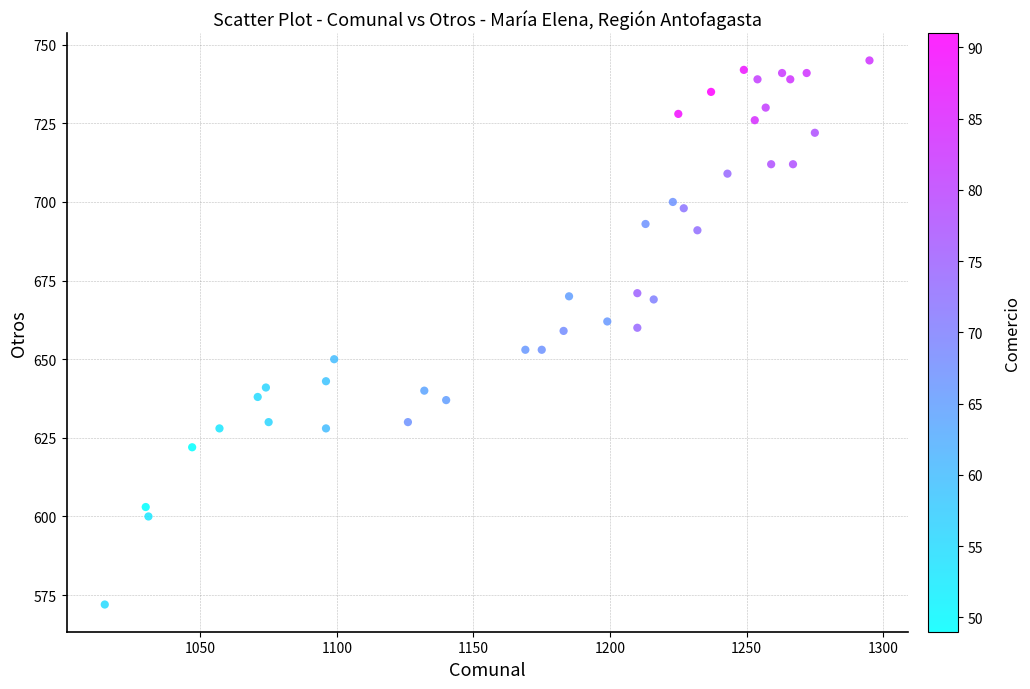

What is the range of Y values (max minus min)?

173